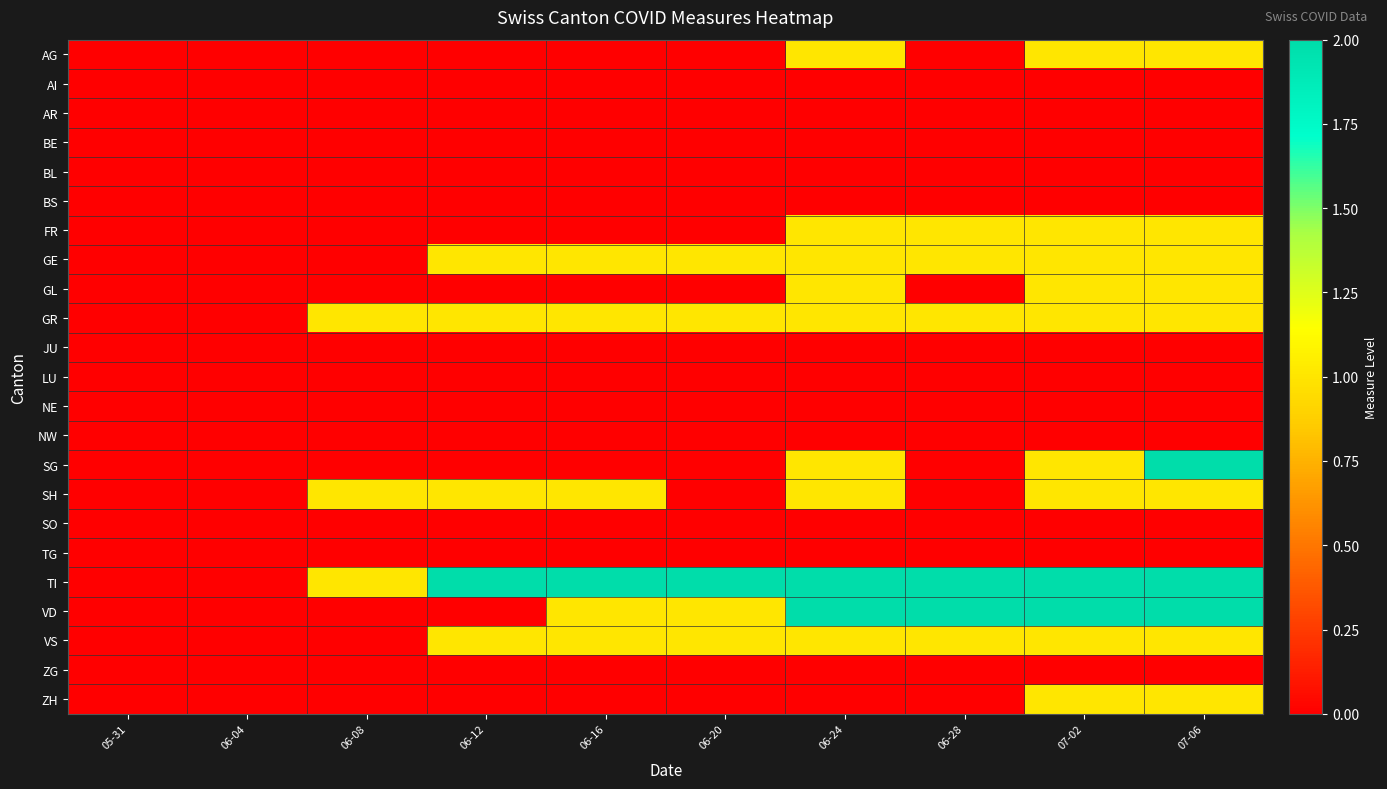

Reading left to right, list all the values displayed in this chart.

AG: 05-31=0	06-04=0	06-08=0	06-12=0	06-16=0	06-20=0	06-24=1	06-28=0	07-02=1	07-06=1
AI: 05-31=0	06-04=0	06-08=0	06-12=0	06-16=0	06-20=0	06-24=0	06-28=0	07-02=0	07-06=0
AR: 05-31=0	06-04=0	06-08=0	06-12=0	06-16=0	06-20=0	06-24=0	06-28=0	07-02=0	07-06=0
BE: 05-31=0	06-04=0	06-08=0	06-12=0	06-16=0	06-20=0	06-24=0	06-28=0	07-02=0	07-06=0
BL: 05-31=0	06-04=0	06-08=0	06-12=0	06-16=0	06-20=0	06-24=0	06-28=0	07-02=0	07-06=0
BS: 05-31=0	06-04=0	06-08=0	06-12=0	06-16=0	06-20=0	06-24=0	06-28=0	07-02=0	07-06=0
FR: 05-31=0	06-04=0	06-08=0	06-12=0	06-16=0	06-20=0	06-24=1	06-28=1	07-02=1	07-06=1
GE: 05-31=0	06-04=0	06-08=0	06-12=1	06-16=1	06-20=1	06-24=1	06-28=1	07-02=1	07-06=1
GL: 05-31=0	06-04=0	06-08=0	06-12=0	06-16=0	06-20=0	06-24=1	06-28=0	07-02=1	07-06=1
GR: 05-31=0	06-04=0	06-08=1	06-12=1	06-16=1	06-20=1	06-24=1	06-28=1	07-02=1	07-06=1
JU: 05-31=0	06-04=0	06-08=0	06-12=0	06-16=0	06-20=0	06-24=0	06-28=0	07-02=0	07-06=0
LU: 05-31=0	06-04=0	06-08=0	06-12=0	06-16=0	06-20=0	06-24=0	06-28=0	07-02=0	07-06=0
NE: 05-31=0	06-04=0	06-08=0	06-12=0	06-16=0	06-20=0	06-24=0	06-28=0	07-02=0	07-06=0
NW: 05-31=0	06-04=0	06-08=0	06-12=0	06-16=0	06-20=0	06-24=0	06-28=0	07-02=0	07-06=0
SG: 05-31=0	06-04=0	06-08=0	06-12=0	06-16=0	06-20=0	06-24=1	06-28=0	07-02=1	07-06=2
SH: 05-31=0	06-04=0	06-08=1	06-12=1	06-16=1	06-20=0	06-24=1	06-28=0	07-02=1	07-06=1
SO: 05-31=0	06-04=0	06-08=0	06-12=0	06-16=0	06-20=0	06-24=0	06-28=0	07-02=0	07-06=0
TG: 05-31=0	06-04=0	06-08=0	06-12=0	06-16=0	06-20=0	06-24=0	06-28=0	07-02=0	07-06=0
TI: 05-31=0	06-04=0	06-08=1	06-12=2	06-16=2	06-20=2	06-24=2	06-28=2	07-02=2	07-06=2
VD: 05-31=0	06-04=0	06-08=0	06-12=0	06-16=1	06-20=1	06-24=2	06-28=2	07-02=2	07-06=2
VS: 05-31=0	06-04=0	06-08=0	06-12=1	06-16=1	06-20=1	06-24=1	06-28=1	07-02=1	07-06=1
ZG: 05-31=0	06-04=0	06-08=0	06-12=0	06-16=0	06-20=0	06-24=0	06-28=0	07-02=0	07-06=0
ZH: 05-31=0	06-04=0	06-08=0	06-12=0	06-16=0	06-20=0	06-24=0	06-28=0	07-02=1	07-06=1